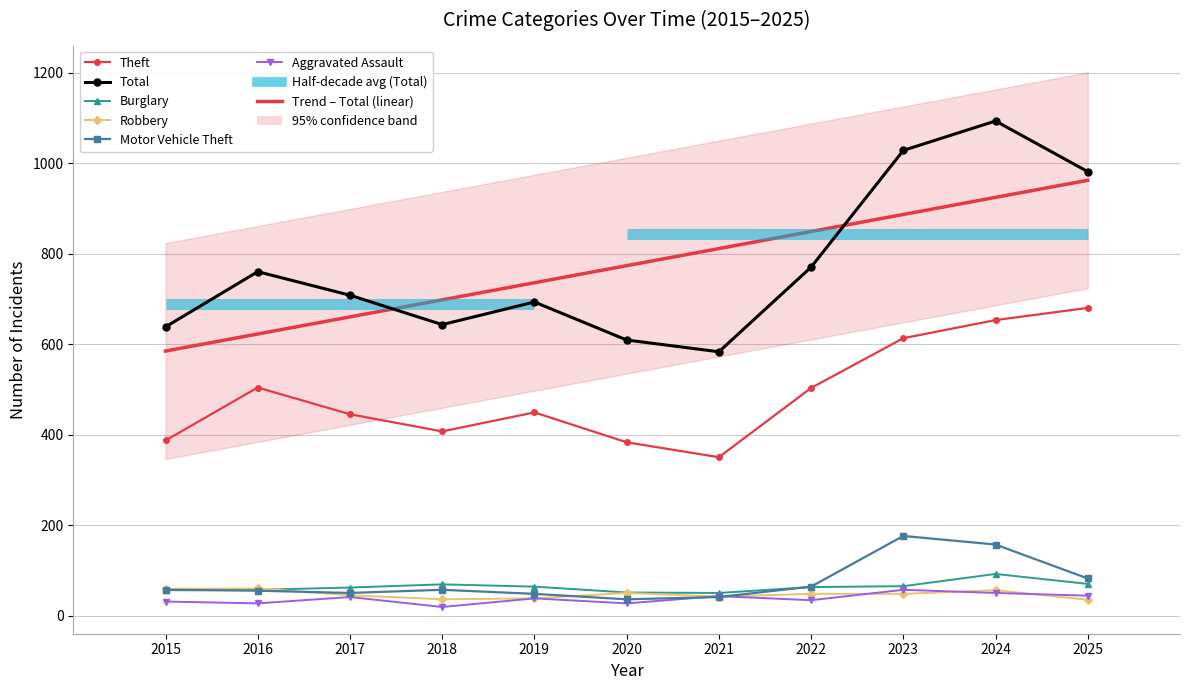

How many lines are shown in the chart?

6